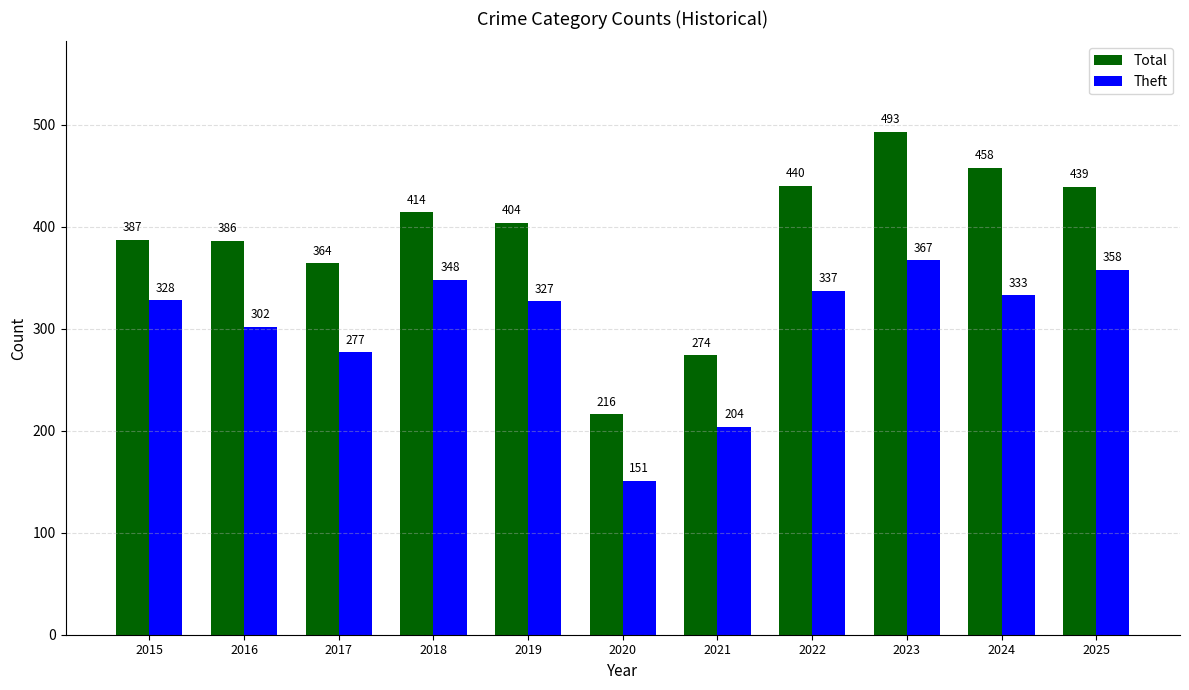

What is the total value across all series at 2024?

791